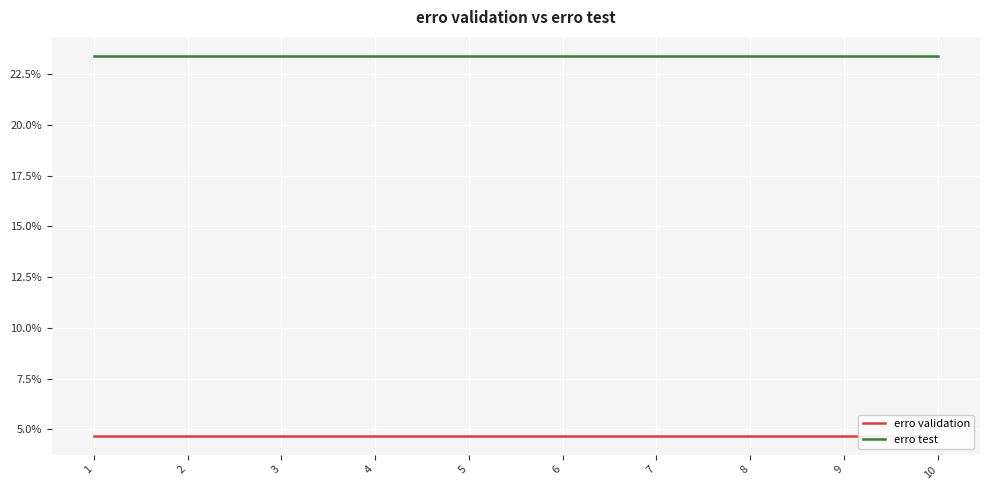

What is the maximum value shown in the chart?

0.2